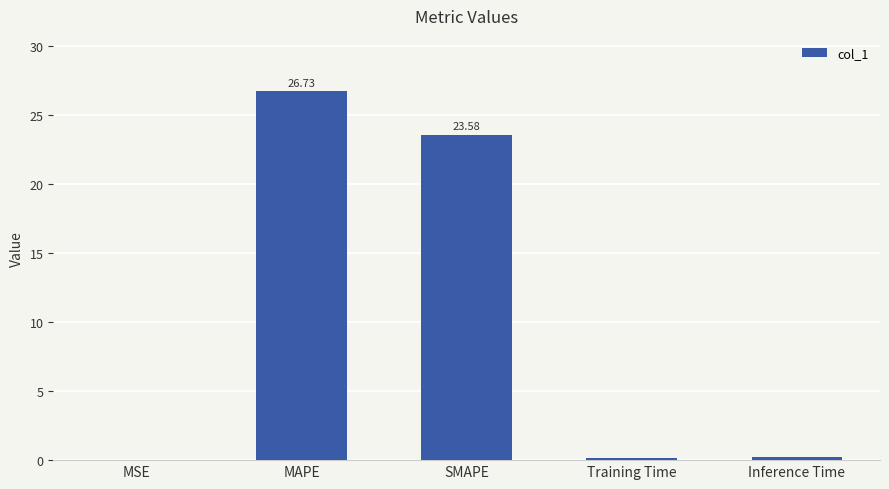

What is the change in value from MSE to MAPE?

+26.7